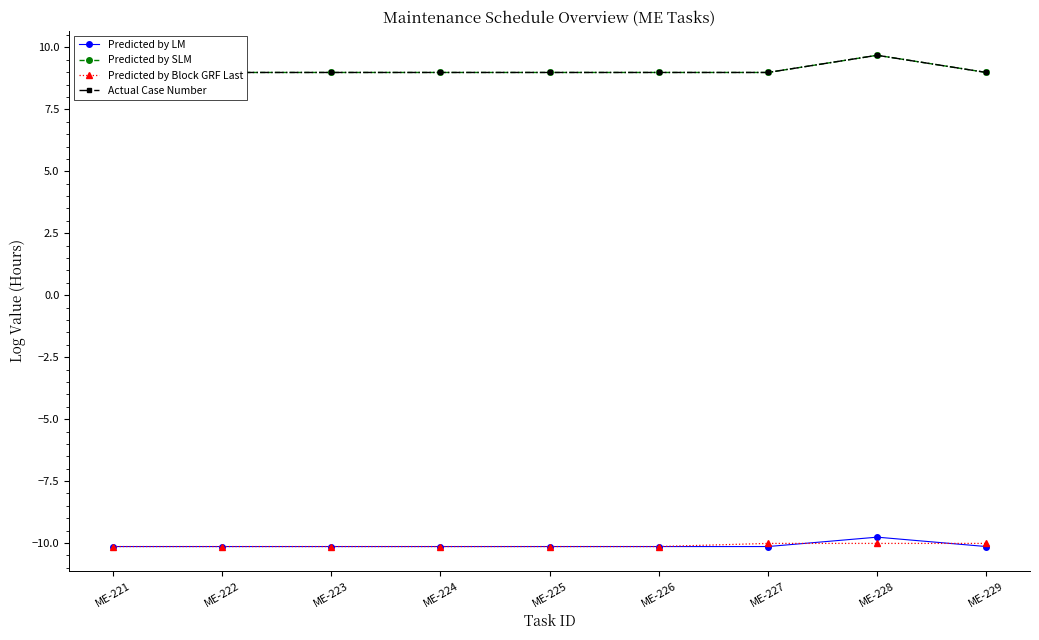

The value of Predicted by SLM at ME-221 is 13.4. True or false?

False